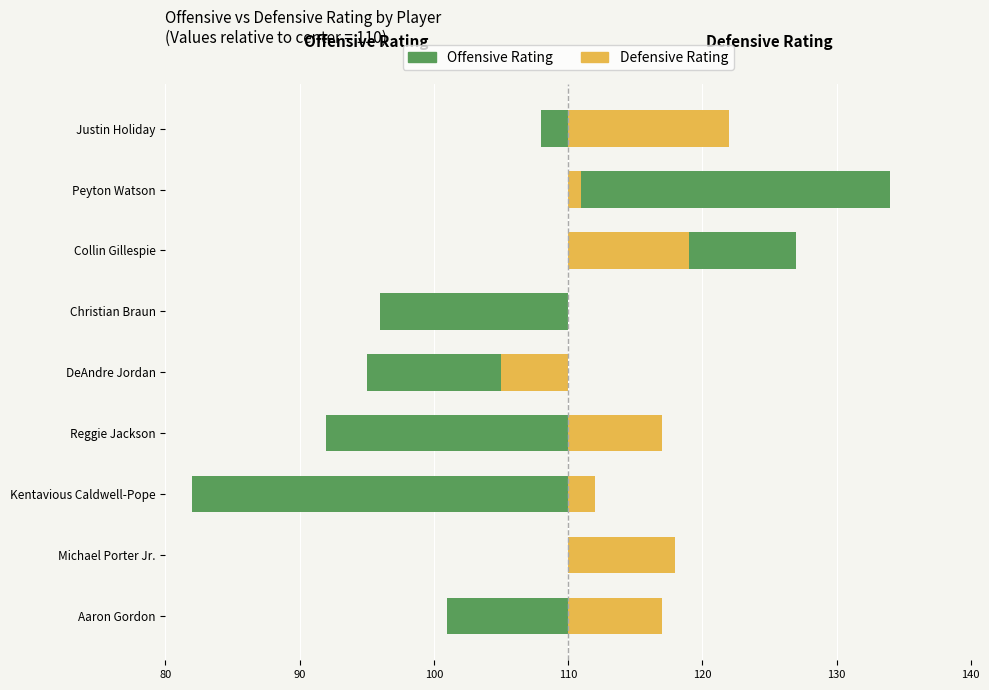

Reading left to right, extract all data points from this chart.

Offensive Rating: -9	7	-28	-18	-15	-14	17	24	-2
Defensive Rating: 7	8	2	7	-5	0	9	1	12